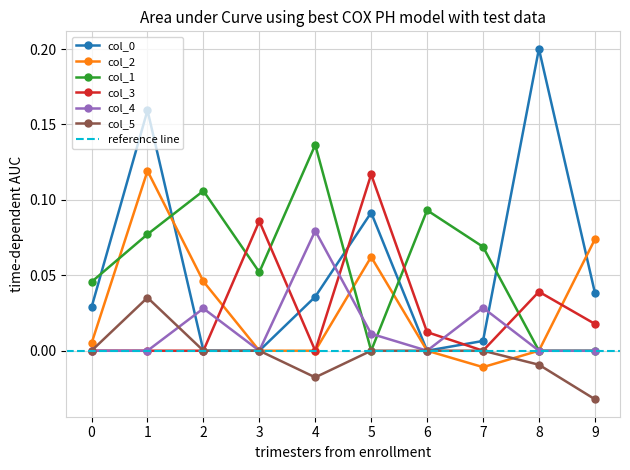

What is the difference between the second highest and second lowest values in the col_1 series?

0.1